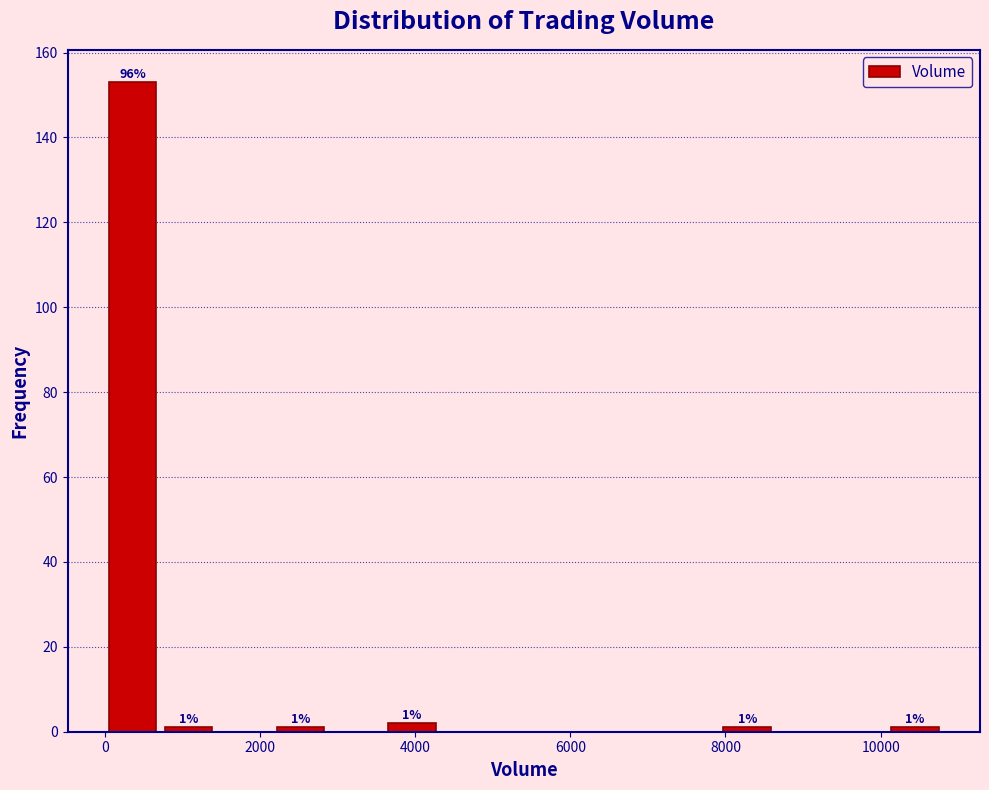

Read against the x-axis, roughly where is the centre of the tallest bar?

400